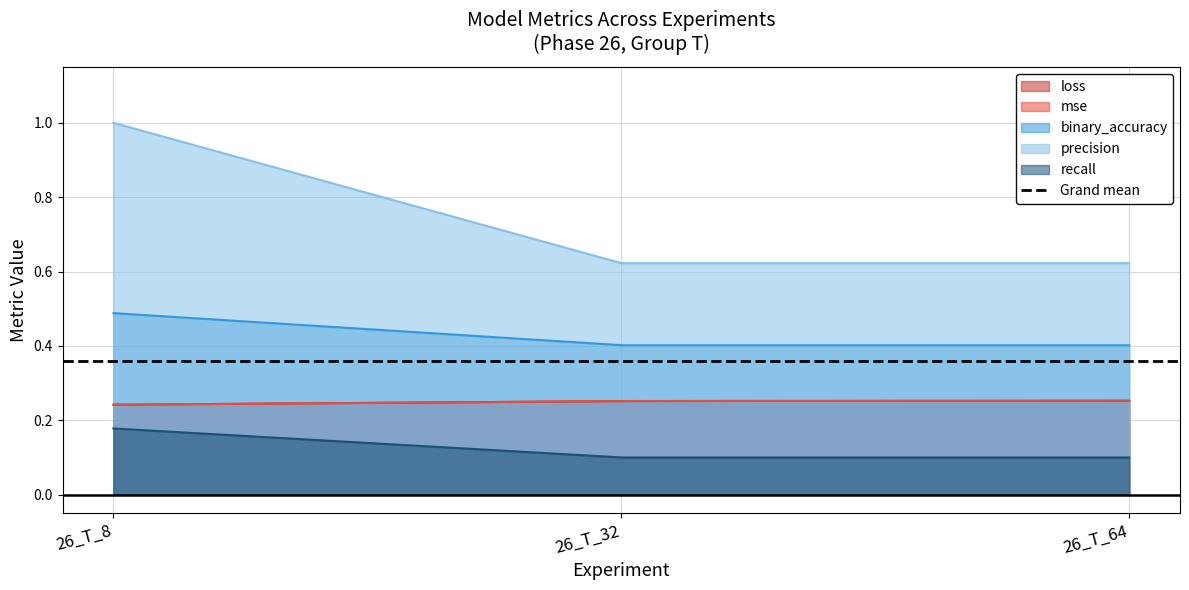

The binary_accuracy series shows 0.5 at 26_T_8. True or false?

True